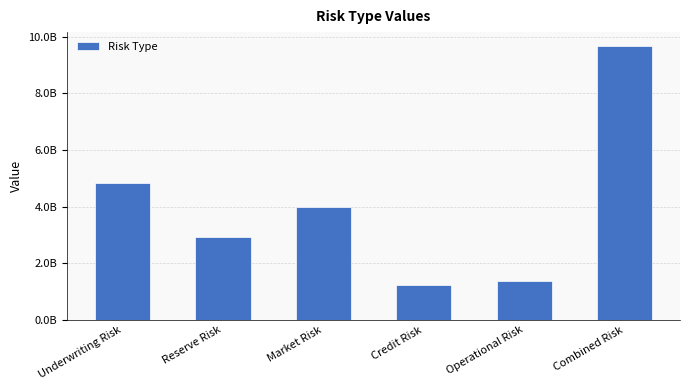

Rank the categories by value from lowest to highest.

Credit Risk, Operational Risk, Reserve Risk, Market Risk, Underwriting Risk, Combined Risk